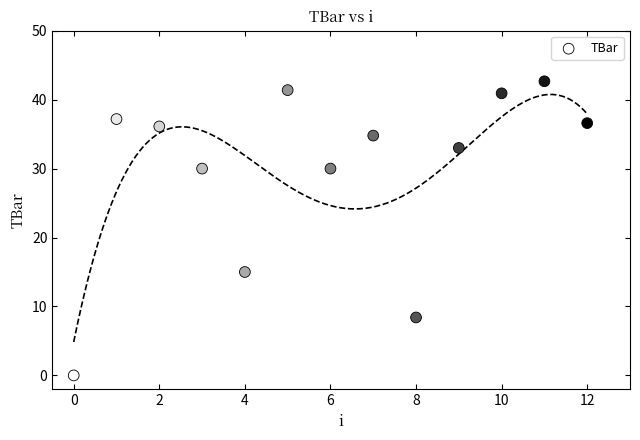

What is the range of Y values (max minus min)?

42.7